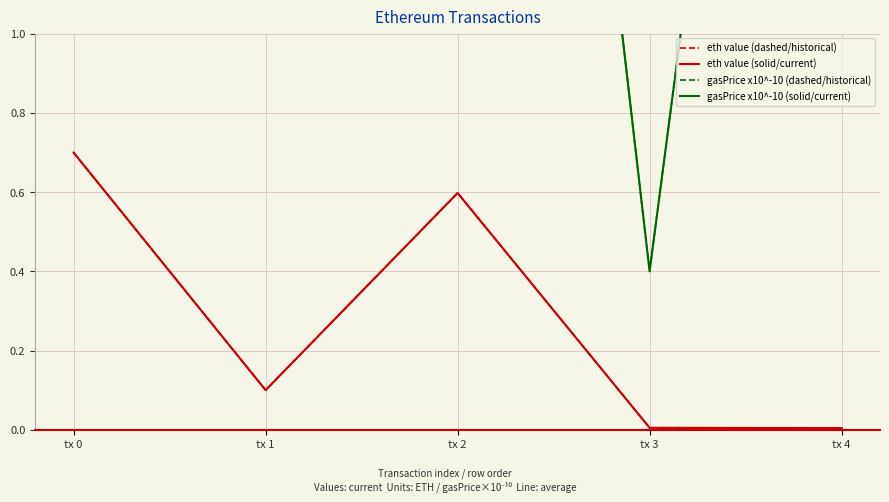

Is this an area chart (filled region under the line)?

No